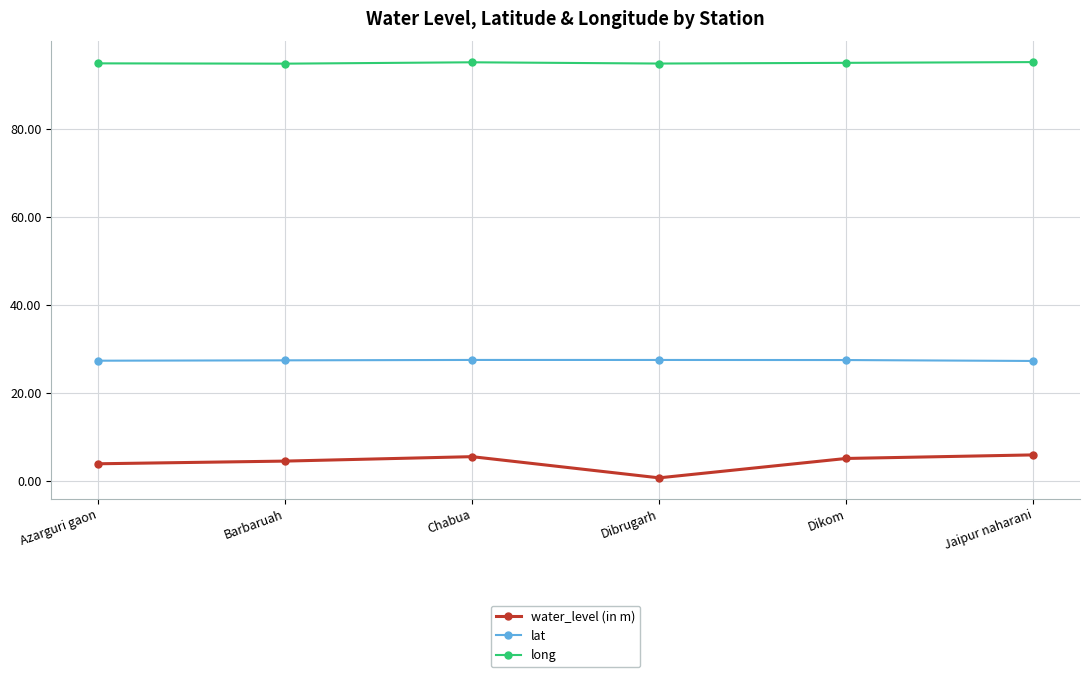

True or false: lat and long cross at least once.

False